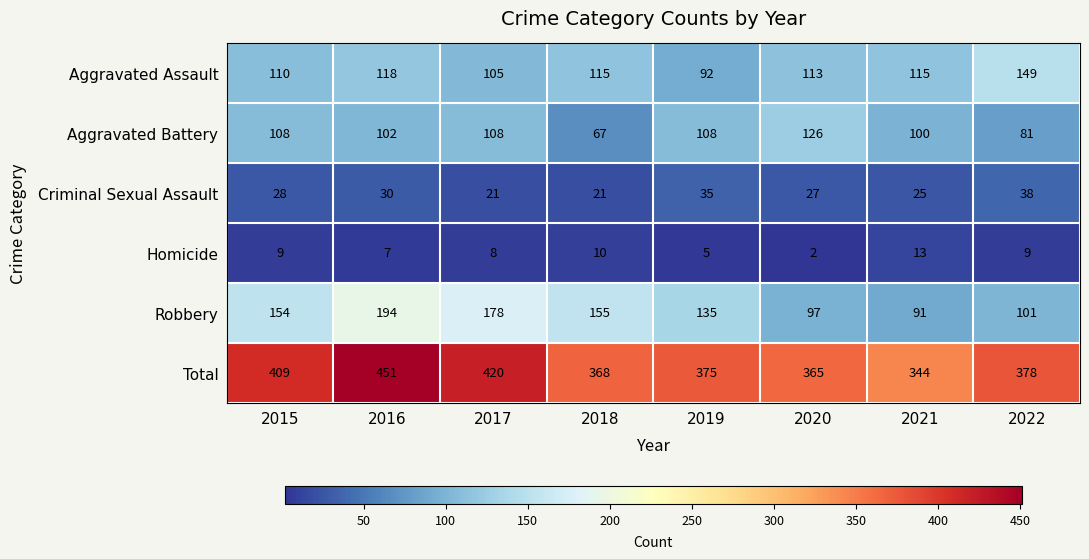

True or false: Criminal Sexual Assault has a value of 38 at 2022.

True